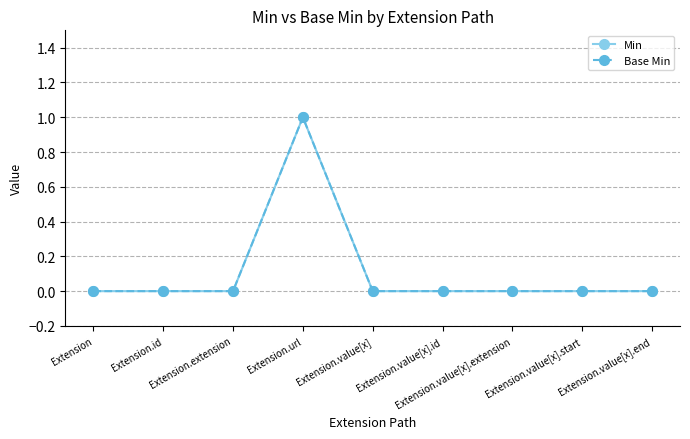

Reading left to right, extract all data points from this chart.

Min: 0	0	0	1	0	0	0	0	0
Base Min: 0	0	0	1	0	0	0	0	0